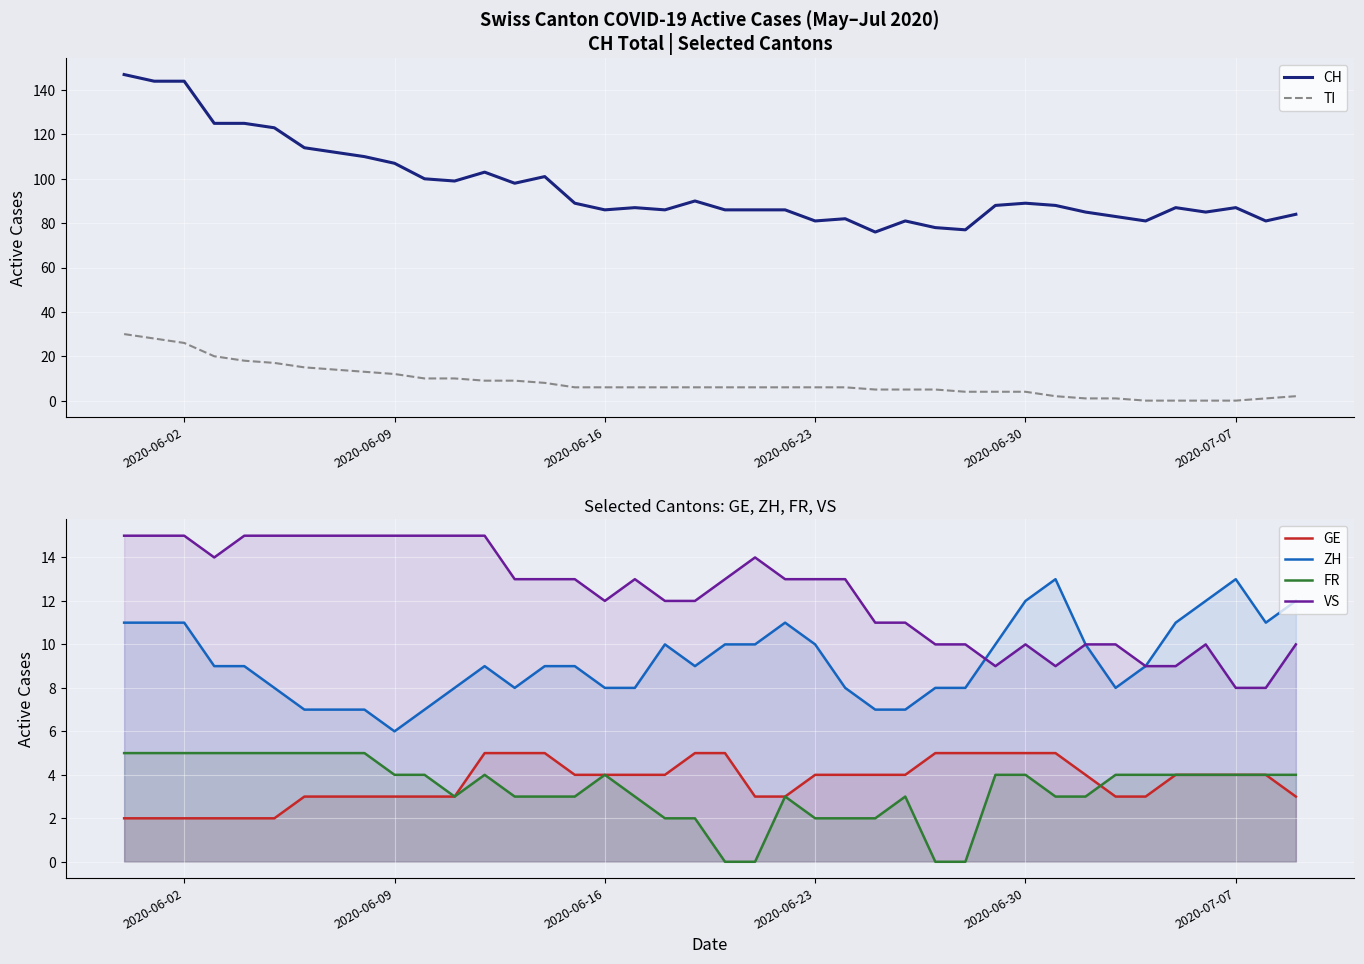

True or false: ZH and GE cross at least once.

False